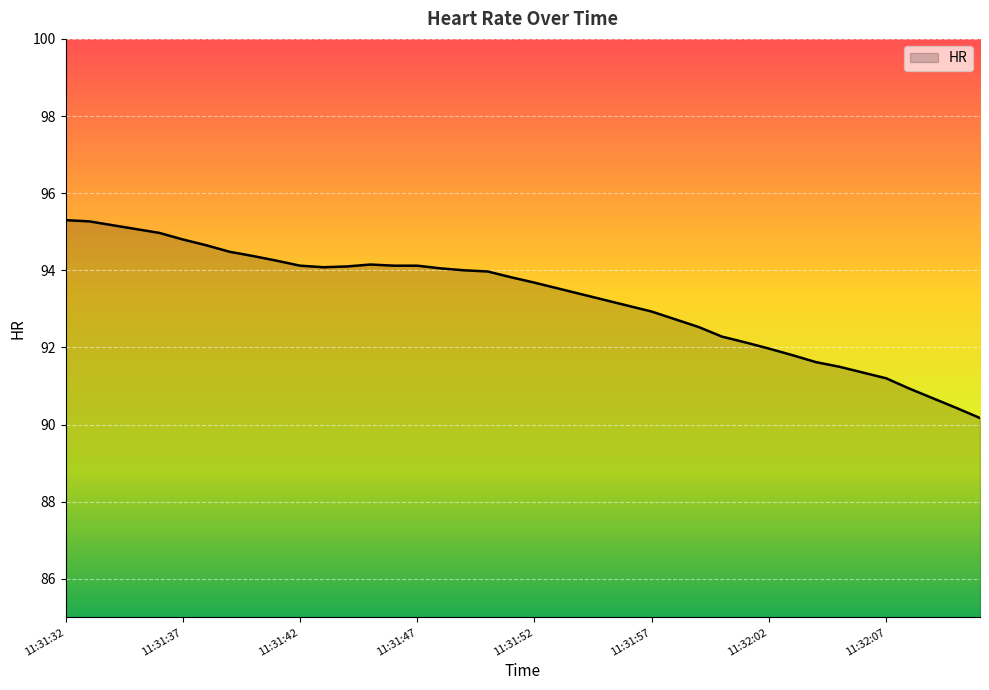

What is the maximum value shown in the chart?

95.3